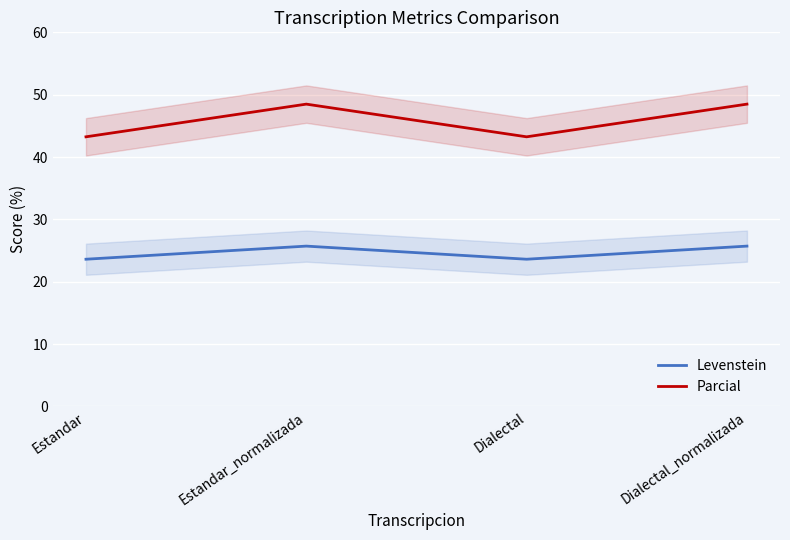

Where is Parcial nearest to the value 45?

Estandar